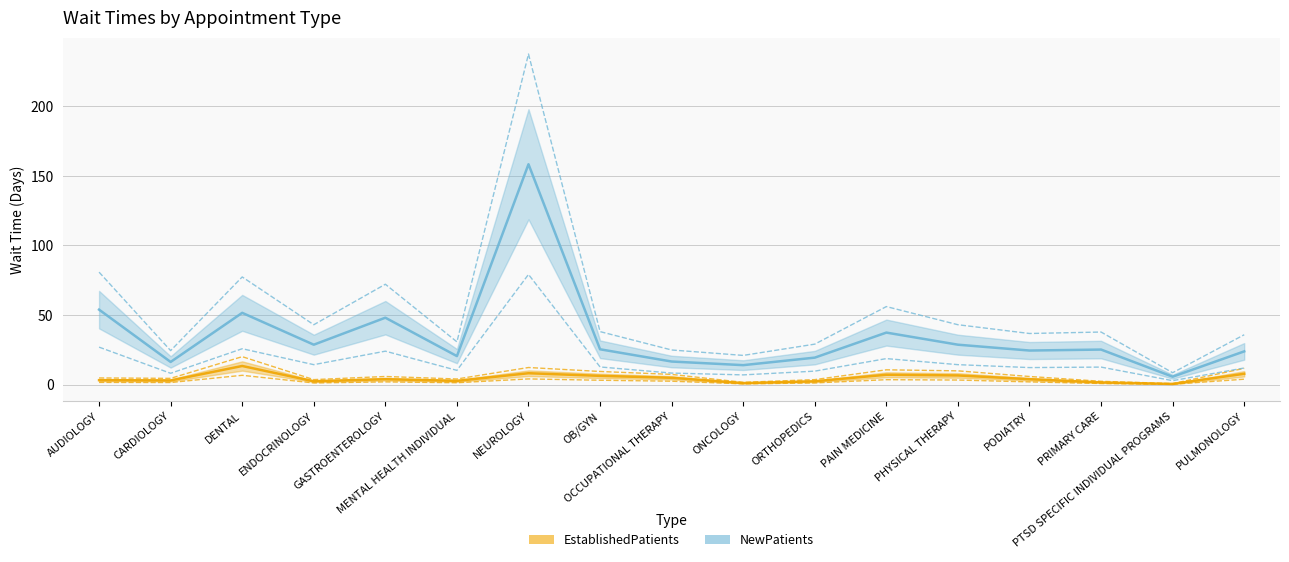

What is the value of the EstablishedPatients point at the 4th from the left?

3.6